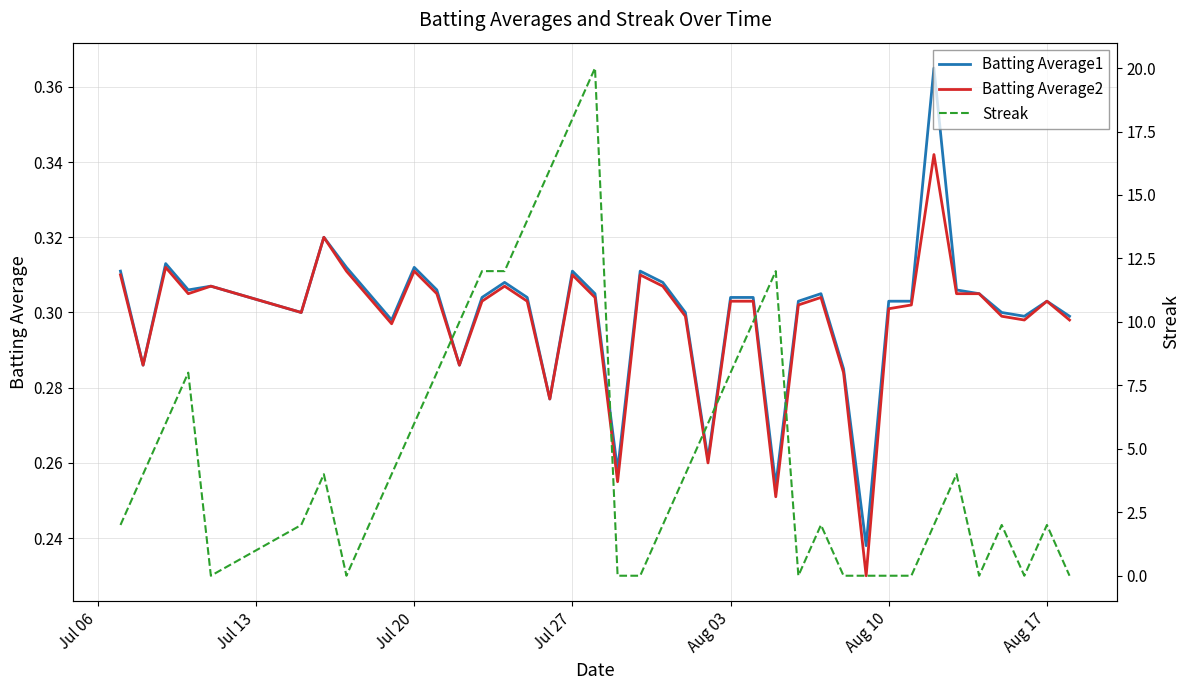

At how many categories does at least one series exceed 3?

20